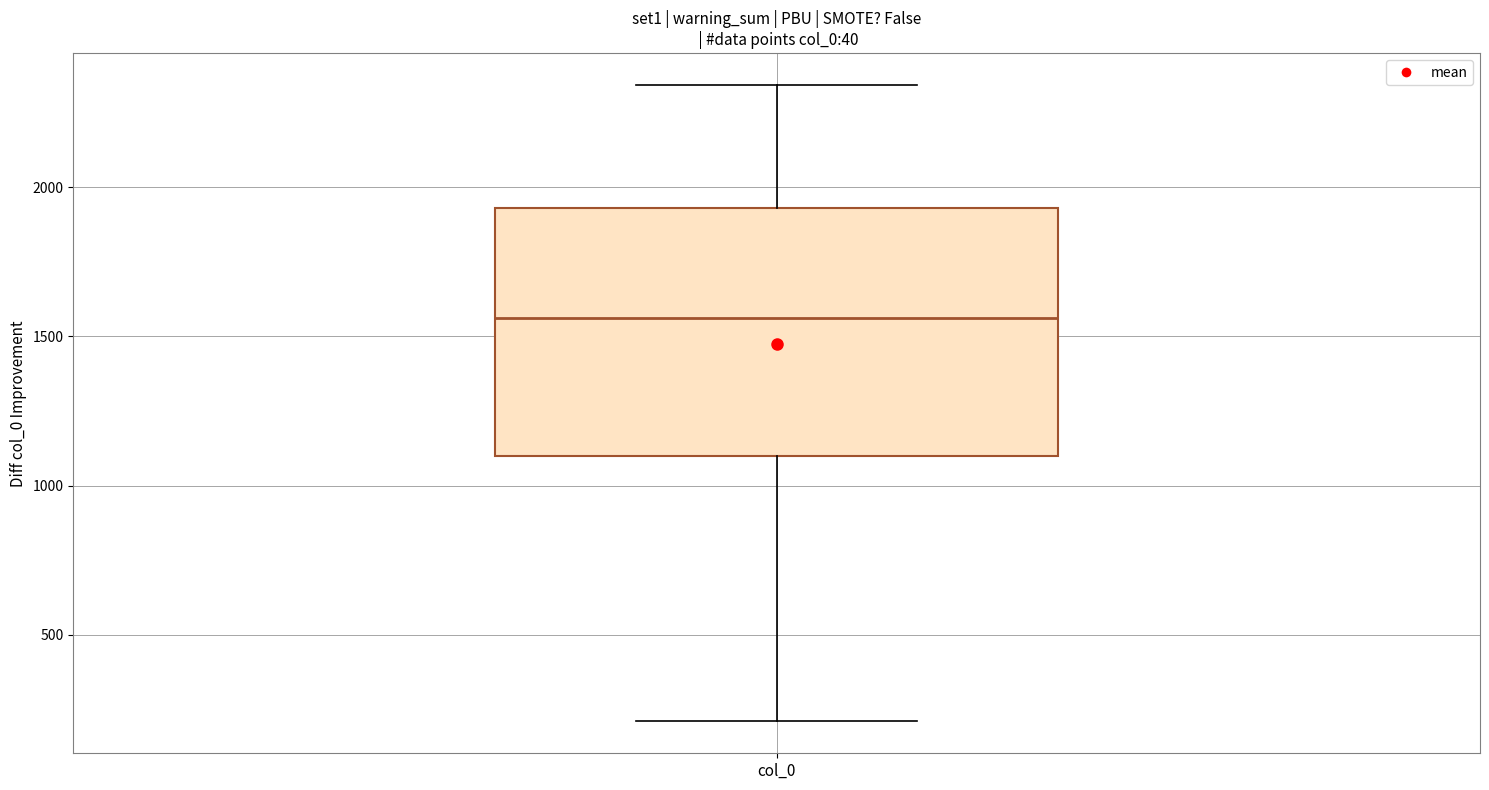

Transcribe this box plot: give where the median line is, the range the box spans, and where the two whiskers end, as read against the y-axis. The values are not printed on the chart, so give them approximately, as read against the axis.

median 1550, box 1100 to 1950, whiskers 200 to 2350